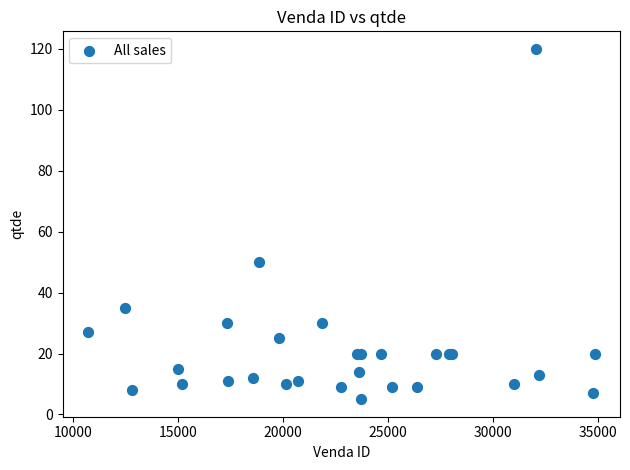

What Y value in the scatter plot is closest to 62?

50